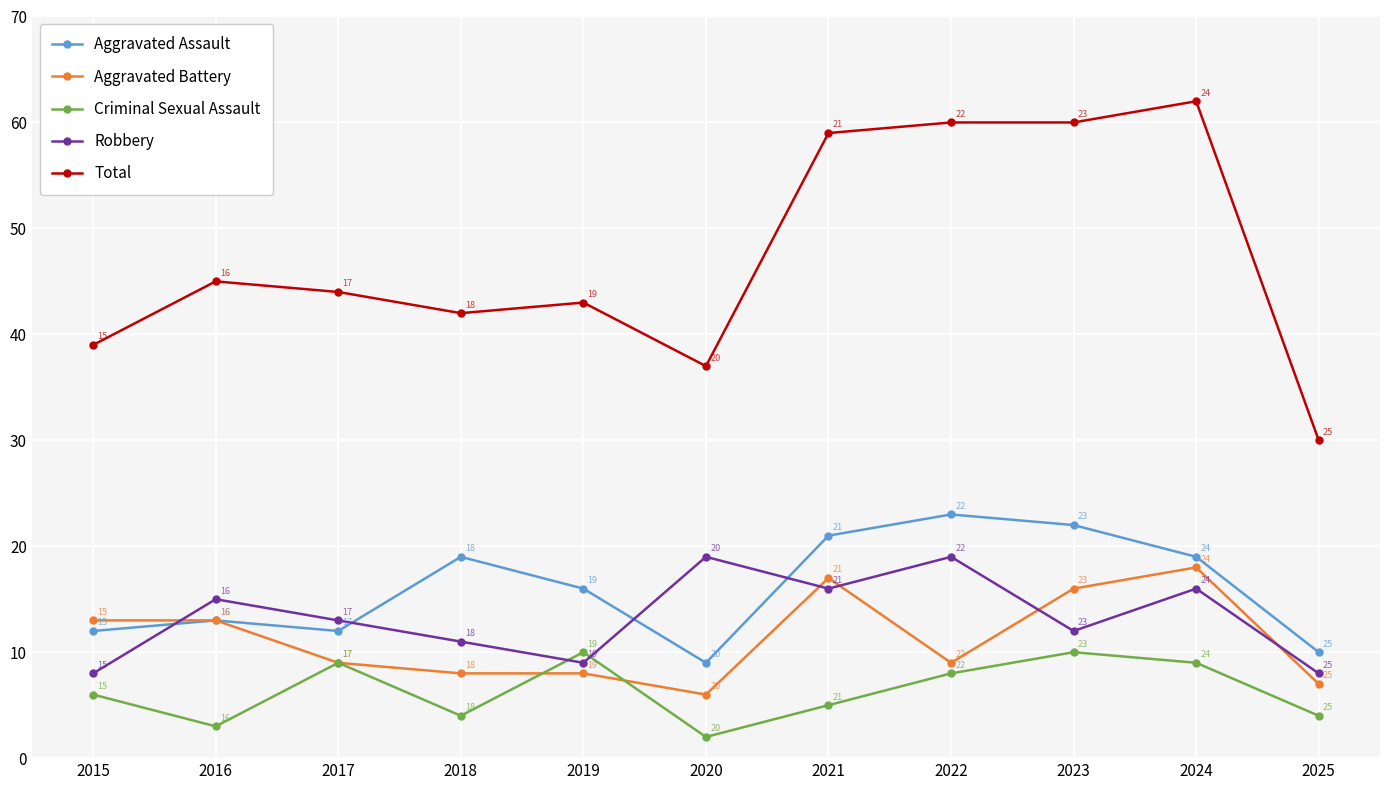

Reading left to right, transcribe all the data shown in this chart.

Aggravated Assault: 2015=12	2016=13	2017=12	2018=19	2019=16	2020=9	2021=21	2022=23	2023=22	2024=19	2025=10
Aggravated Battery: 2015=13	2016=13	2017=9	2018=8	2019=8	2020=6	2021=17	2022=9	2023=16	2024=18	2025=7
Criminal Sexual Assault: 2015=6	2016=3	2017=9	2018=4	2019=10	2020=2	2021=5	2022=8	2023=10	2024=9	2025=4
Robbery: 2015=8	2016=15	2017=13	2018=11	2019=9	2020=19	2021=16	2022=19	2023=12	2024=16	2025=8
Total: 2015=39	2016=45	2017=44	2018=42	2019=43	2020=37	2021=59	2022=60	2023=60	2024=62	2025=30